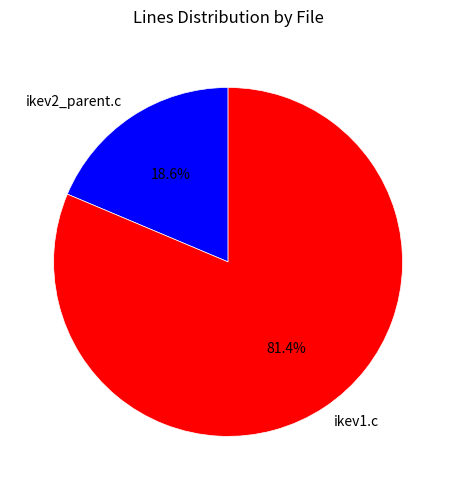

To the nearest percent, what is the difference between the largest and smallest slice percentages?

63%